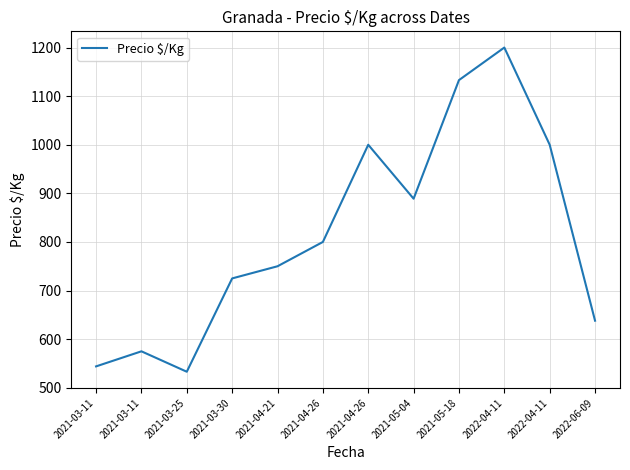

What is the change in value from 2021-04-21 to 2021-05-04?

+139